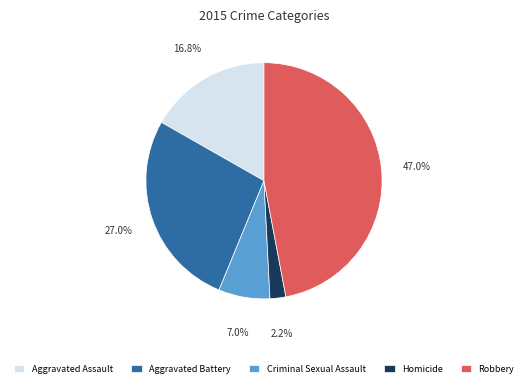

What percentage is NOT represented by Criminal Sexual Assault?

93.0%